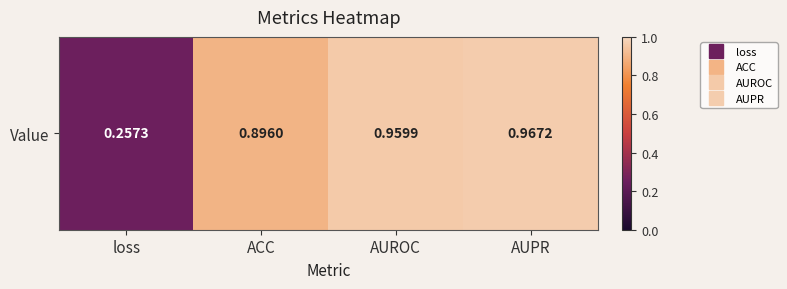

What is the difference between the second highest and second lowest values?

0.1